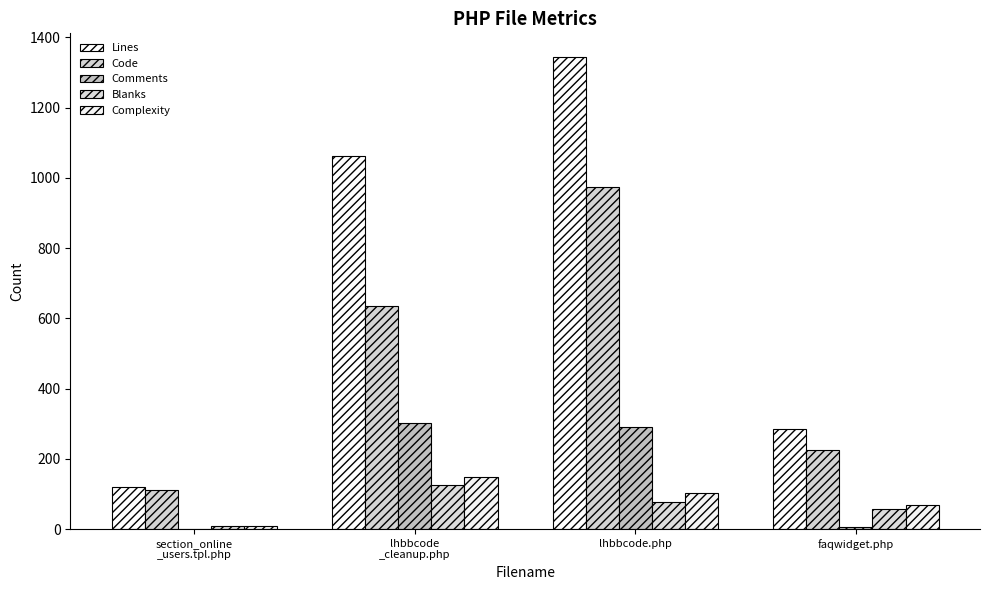

What is the difference between the second highest and second lowest values in the Code series?

412